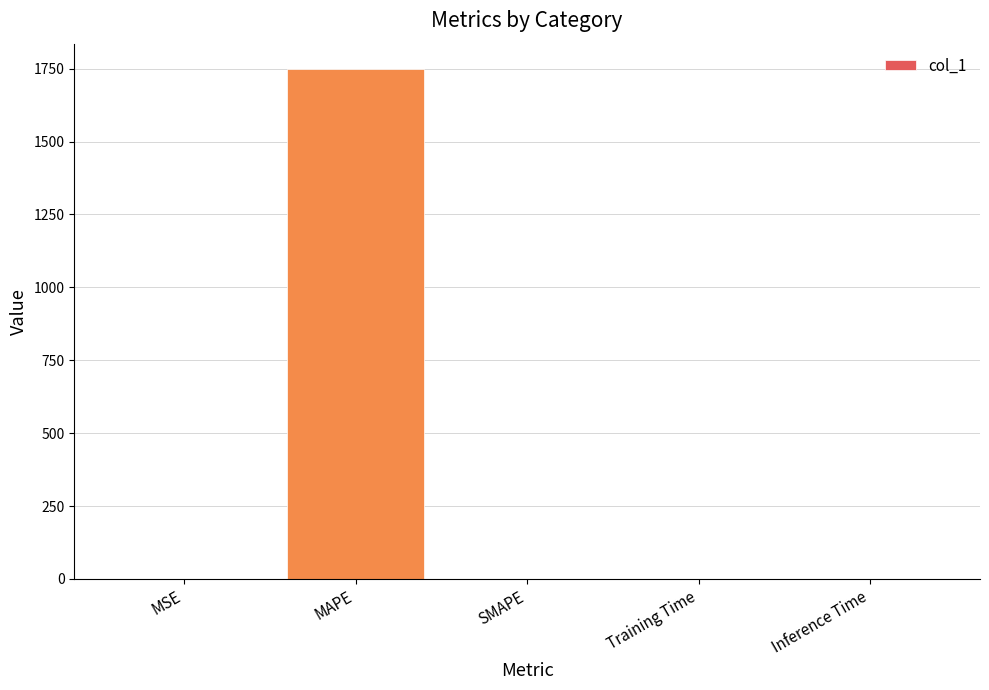

The chart shows a value of 0.0 at Training Time. True or false?

True